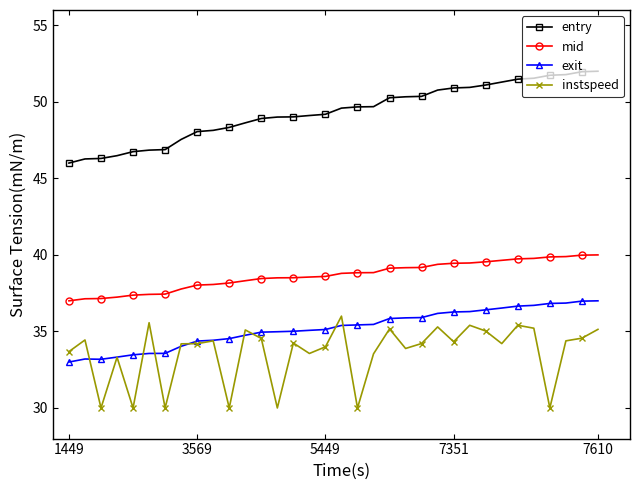

What is the greatest value displayed?

52.0